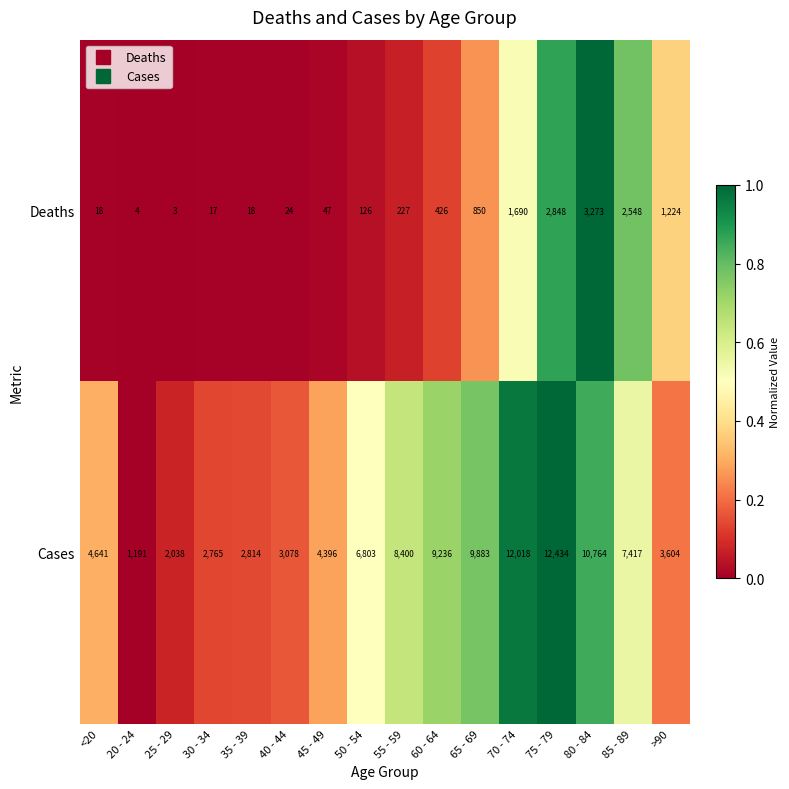

What is the sum of the Cases values at 35 - 39 and <20?

7455